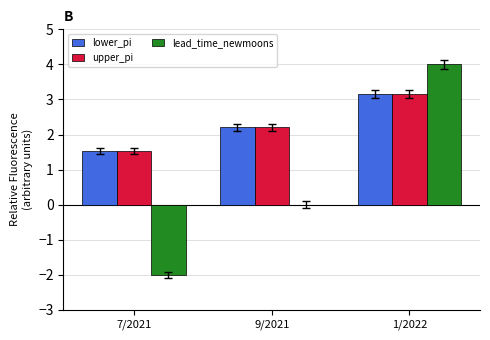

At which category is the sum across all series the highest?

1/2022